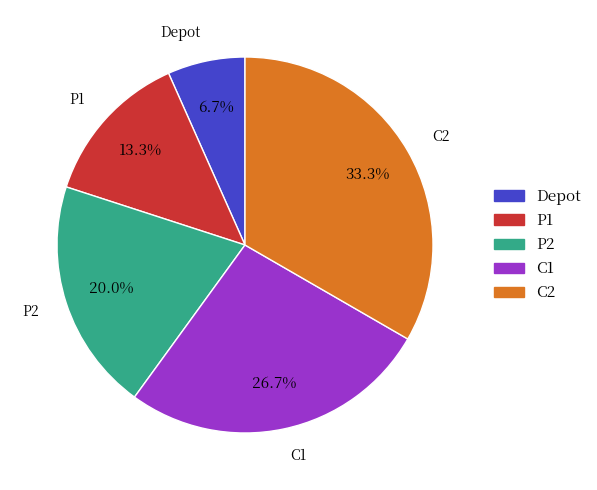

What is the smallest slice in the pie chart?

Depot